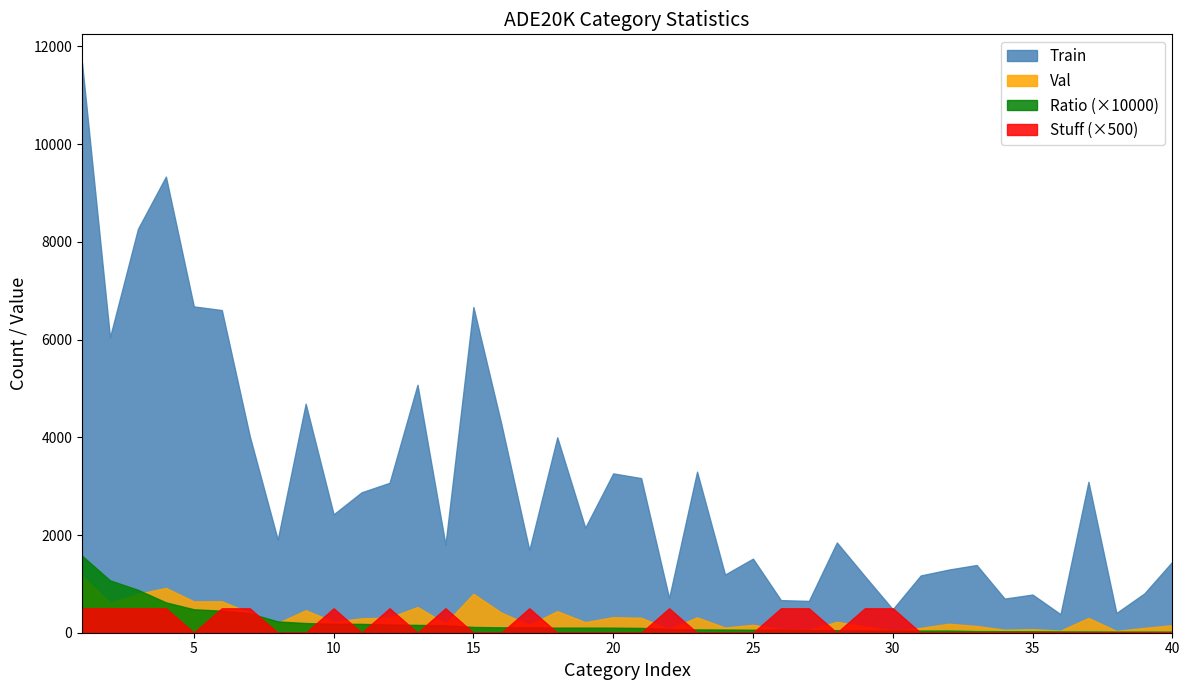

Which series has the largest total across all categories?

Train